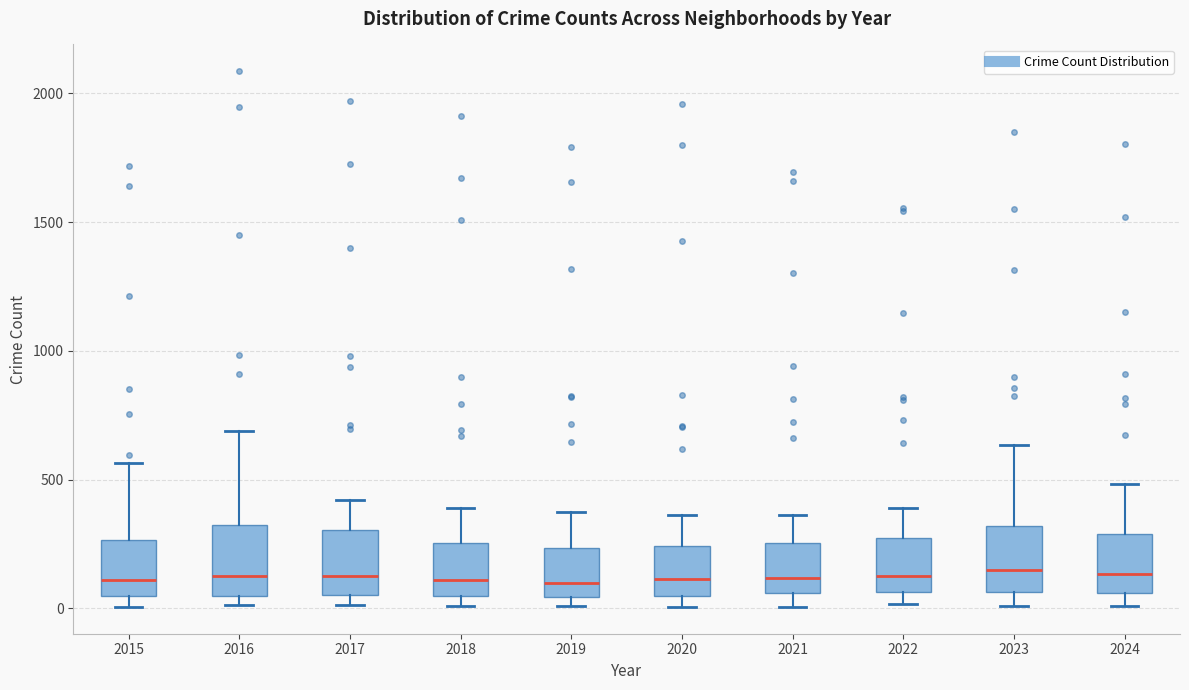

Where does the median line of the box at x = 2015 sit on the y-axis? The values are not printed on the chart, so give them approximately, as read against the axis.

100